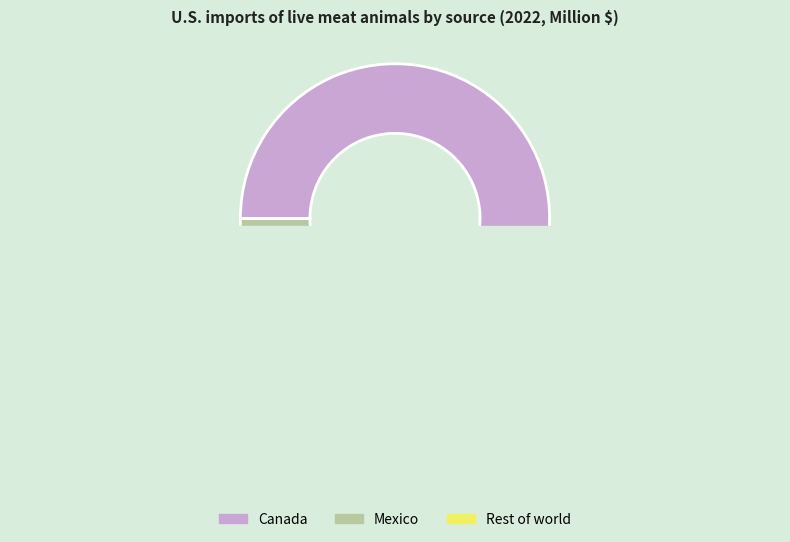

Which category has the biggest portion of the pie?

Canada